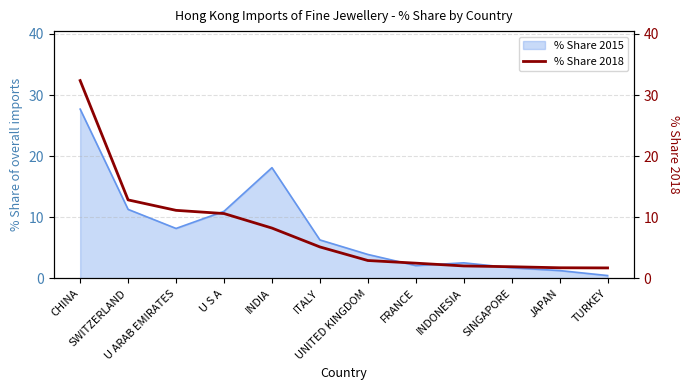

Reading left to right, what are all the values shown in this chart?

CHINA=32.4	SWITZERLAND=12.8	U ARAB EMIRATES=11.1	U S A=10.6	INDIA=8.2	ITALY=5.2	UNITED KINGDOM=2.9	FRANCE=2.5	INDONESIA=2.0	SINGAPORE=1.9	JAPAN=1.7	TURKEY=1.7